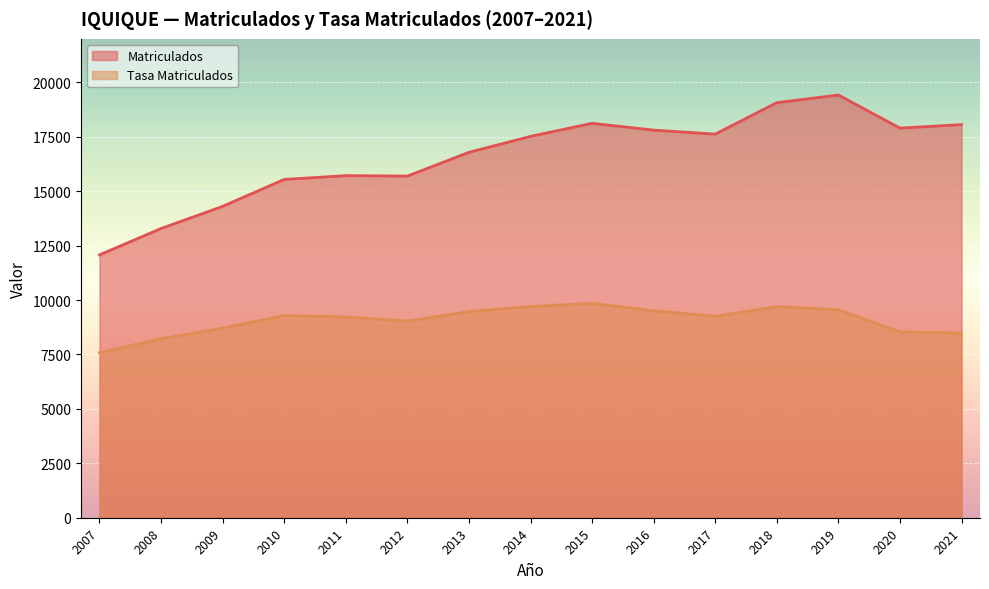

What is the average value of the Matriculados series?

16595.0